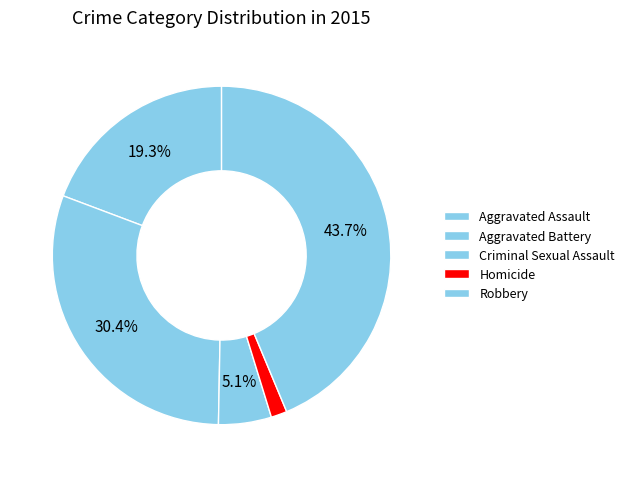

Rank the categories by value from lowest to highest.

Homicide, Criminal Sexual Assault, Aggravated Assault, Aggravated Battery, Robbery